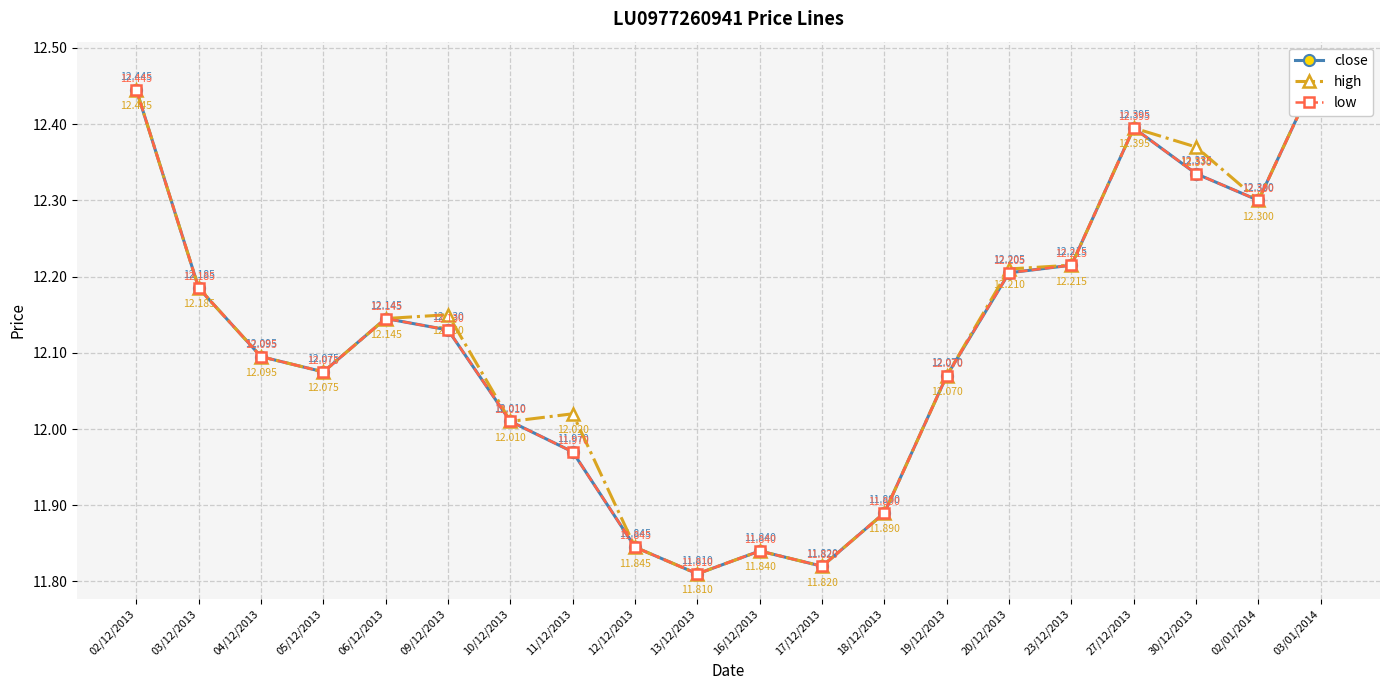

How many interior local peaks does the high series have?

4